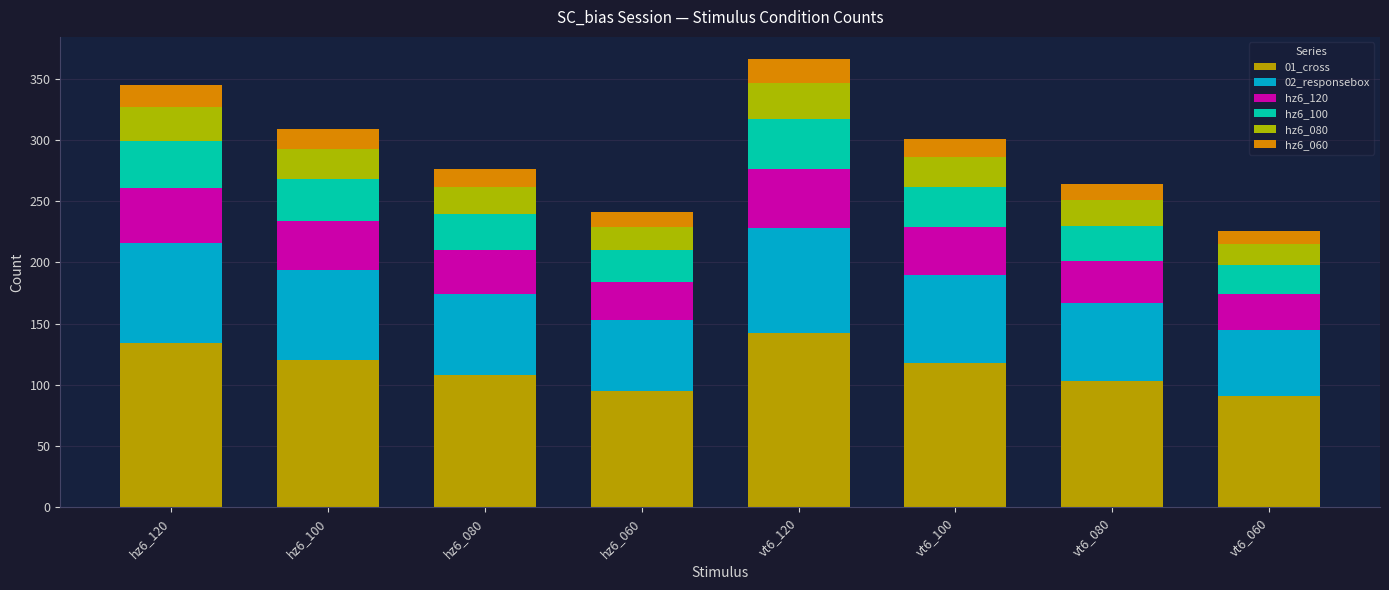

Which series has the widest spread of values?

01_cross